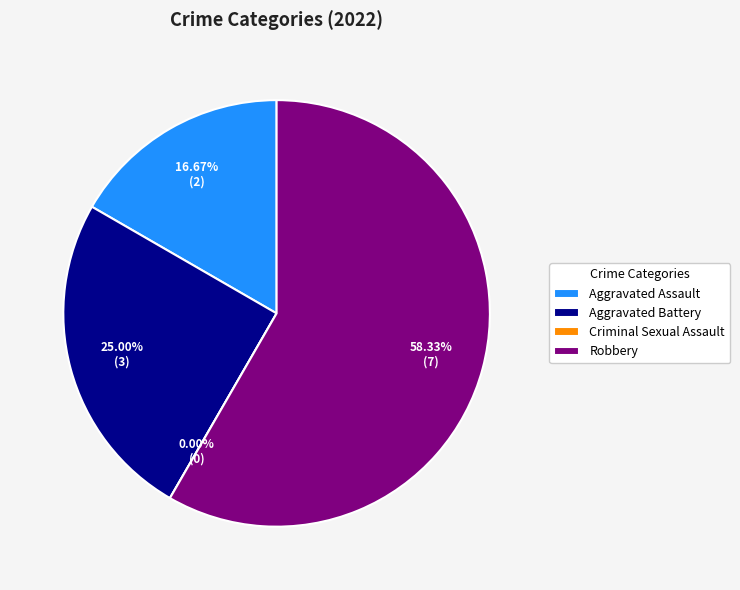

Is there a majority slice in this chart?

Yes